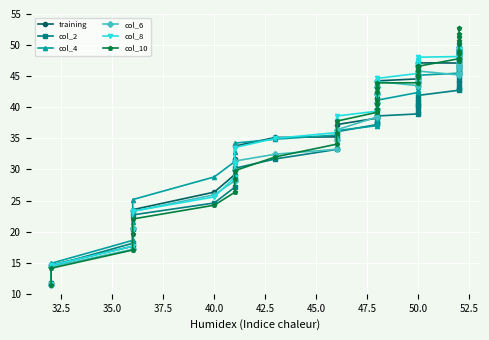

The col_6 series shows 18.0 at 50.0. True or false?

False